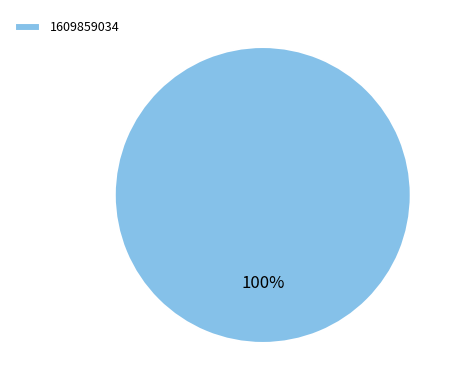

Does 1609859034 account for over 50% of the chart?

Yes